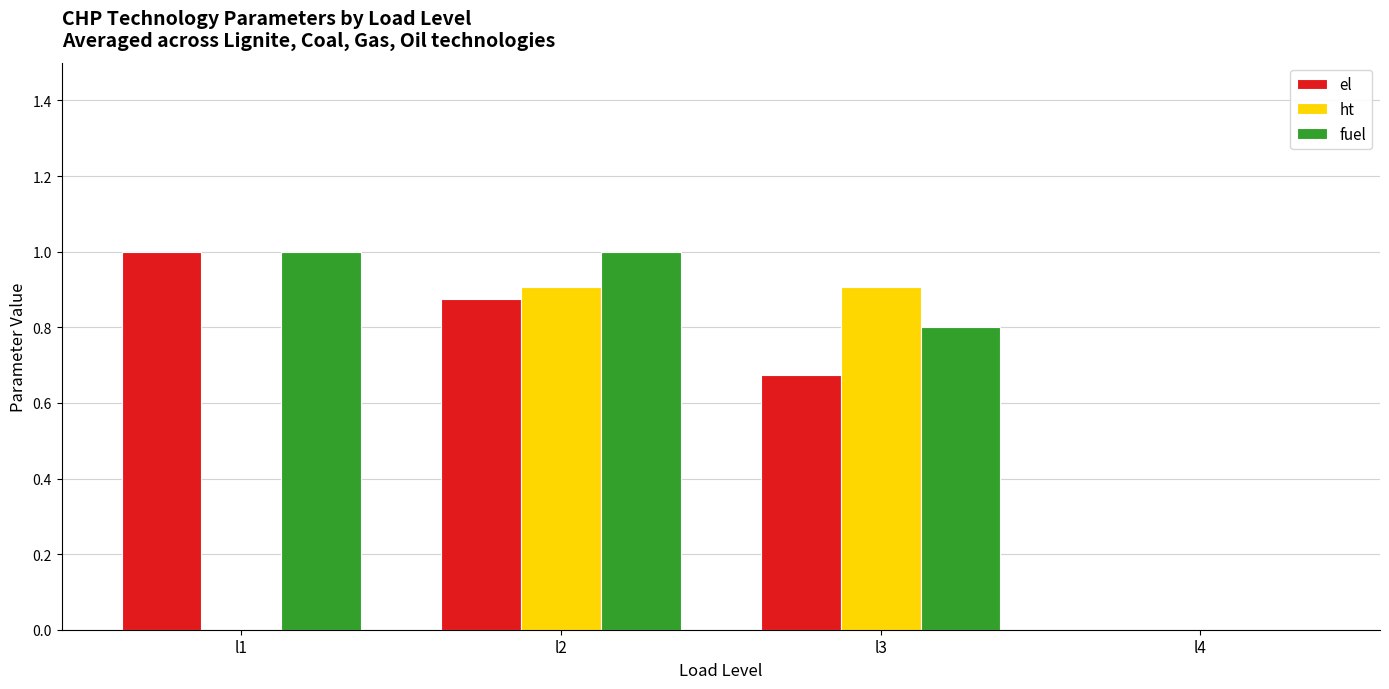

What is the total value across all series at l3?

2.4